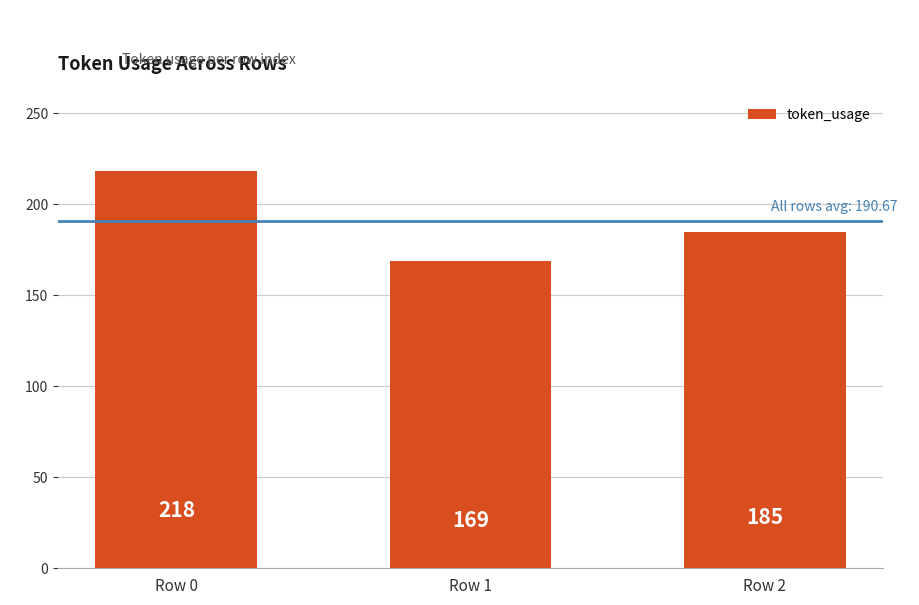

Which category has the highest value across all series?

Row 0